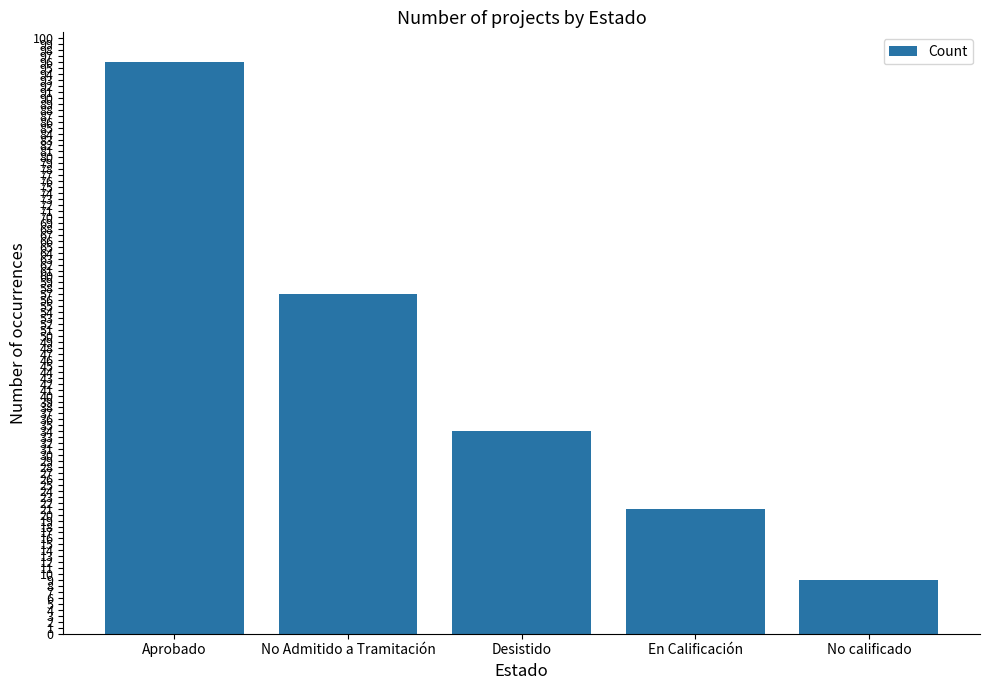

The value at Desistido is 34. True or false?

True